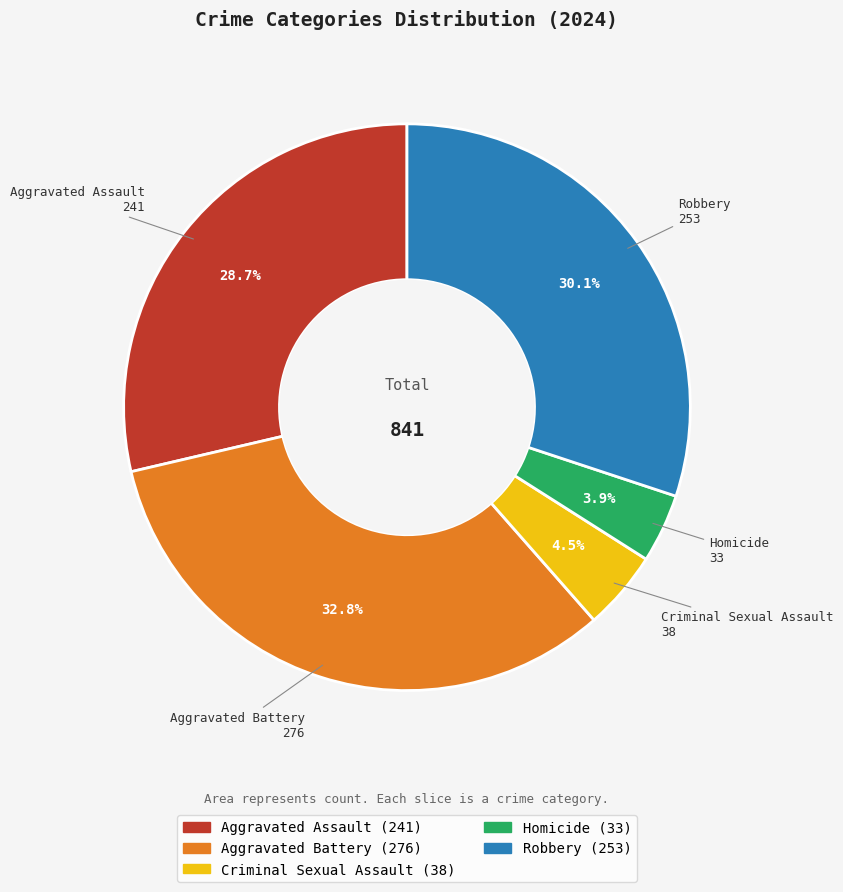

True or false: Homicide accounts for 4% of the total.

True